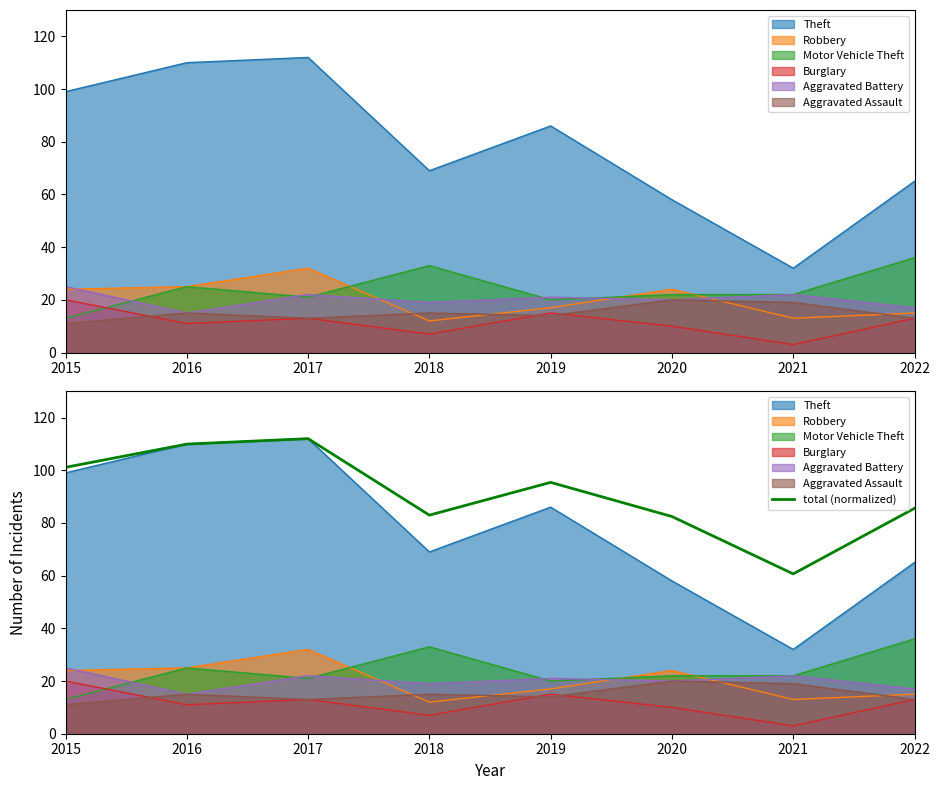

How many categories are shown in the chart?

8